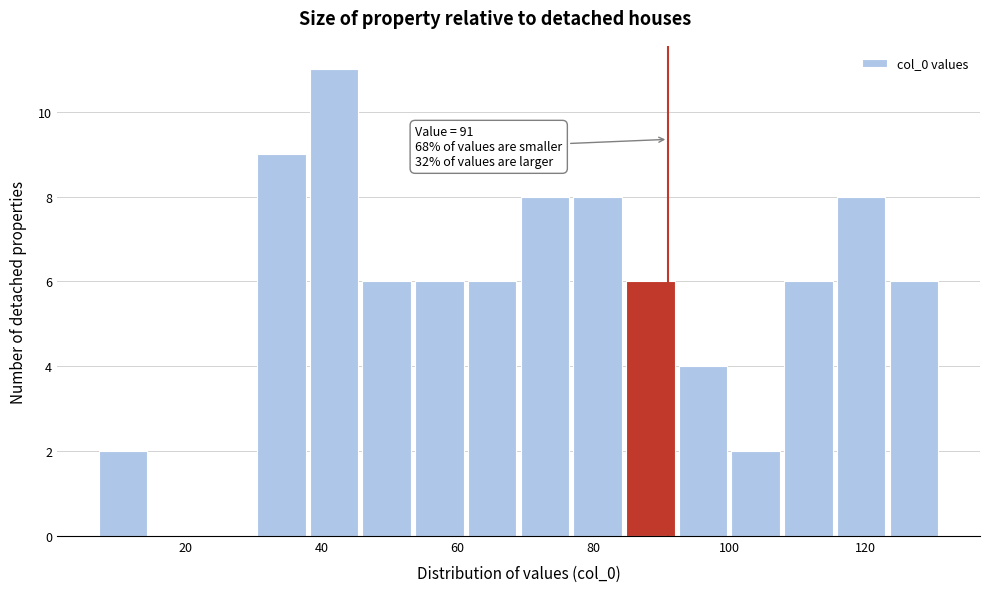

Read against the x-axis, roughly where is the centre of the tallest bar?

42